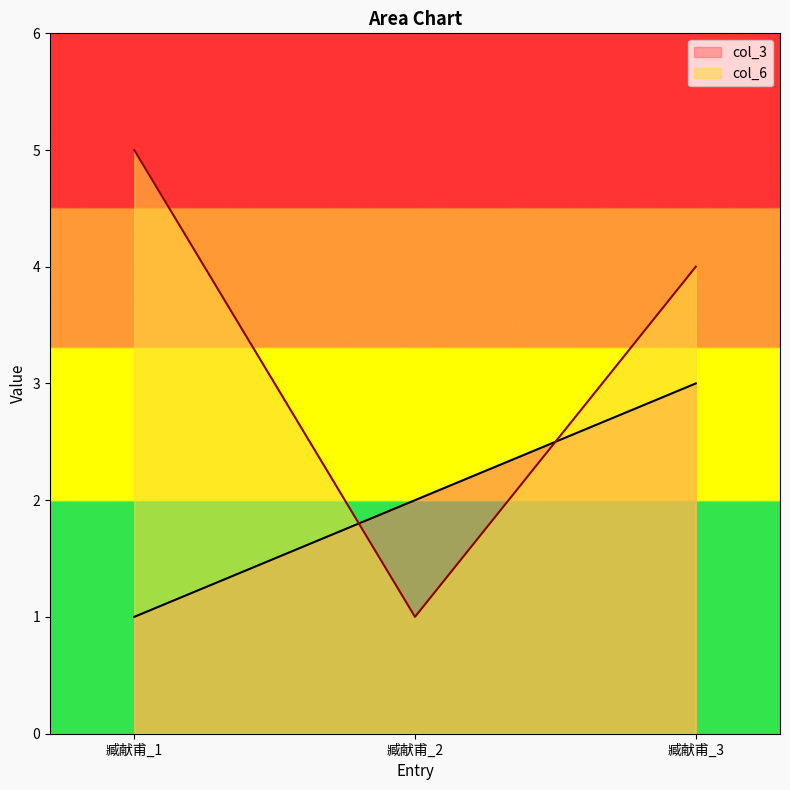

Is it true that col_3 equals 3 at 臧献甫_3?

True